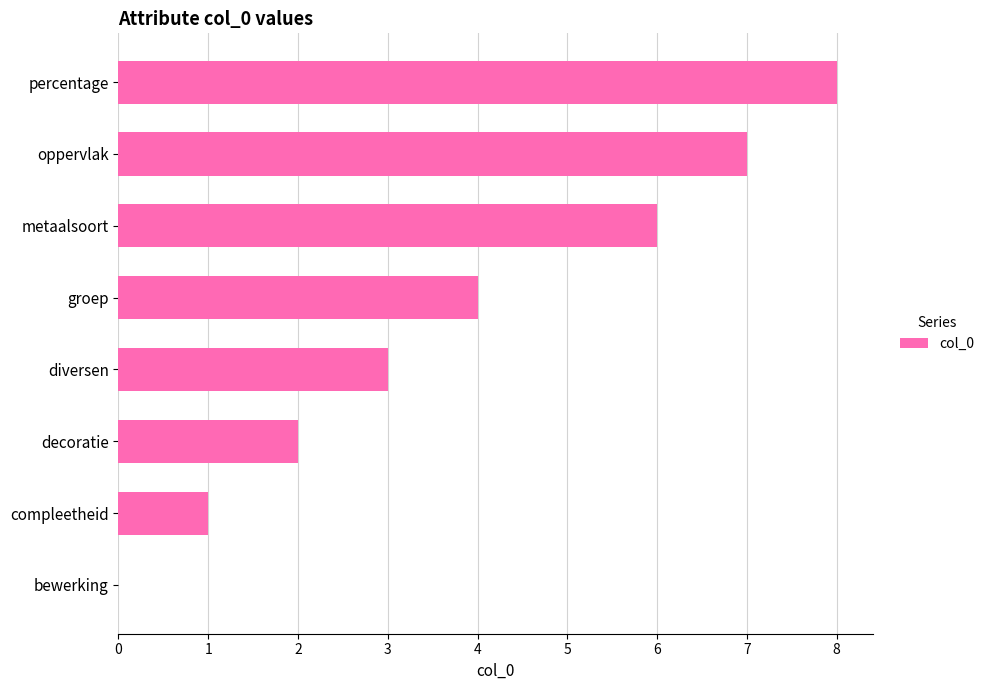

How many series are shown in this chart?

1